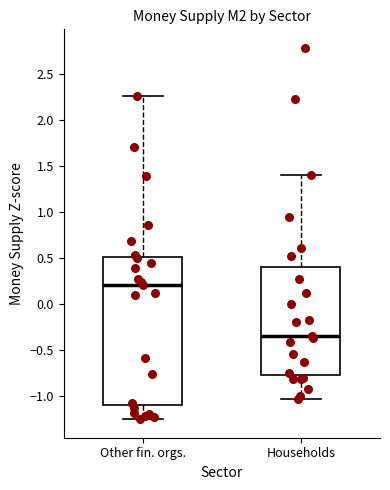

Reading left to right, read every box against the y-axis: the position of its median line, the range the box covers, and the ends of its whiskers. The values are not printed on the chart, so give them approximately, as read against the axis.

Other fin. orgs.: median 0.20, box -1.10 to 0.50, whiskers -1.25 to 2.25
Households: median -0.35, box -0.80 to 0.40, whiskers -1.05 to 1.40